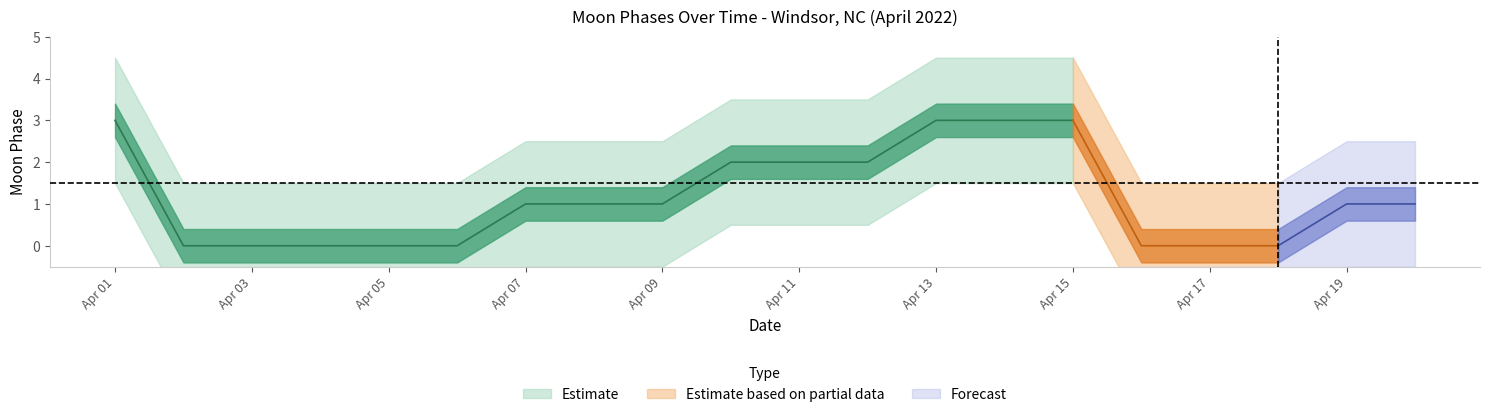

How many categories are shown in the chart?

20